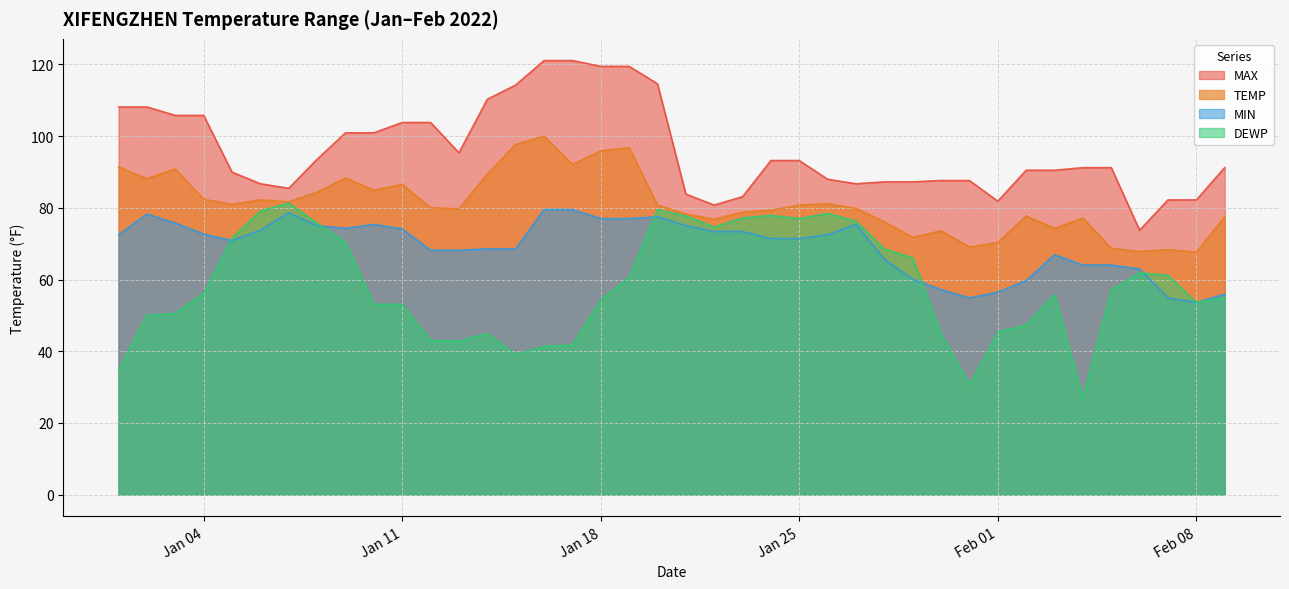

Rank the series by their average value, from highest to lowest.

MAX, TEMP, MIN, DEWP